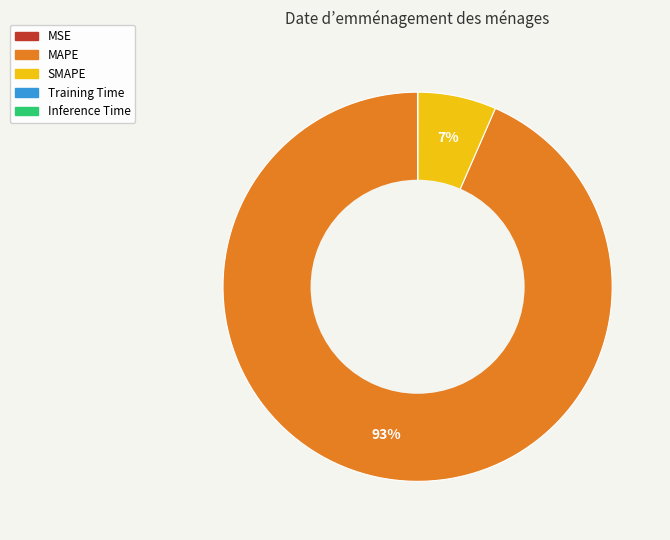

What percentage is the SMAPE slice, to the nearest percent?

7%